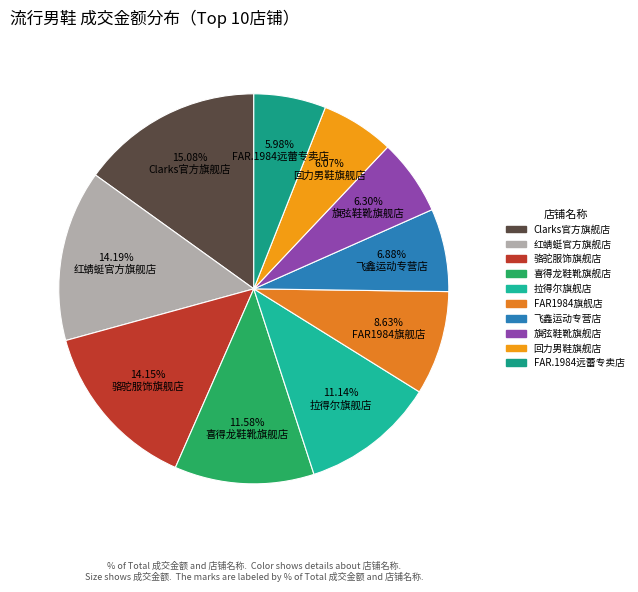

The 拉得尔旗舰店 slice represents 11% of the pie. True or false?

True